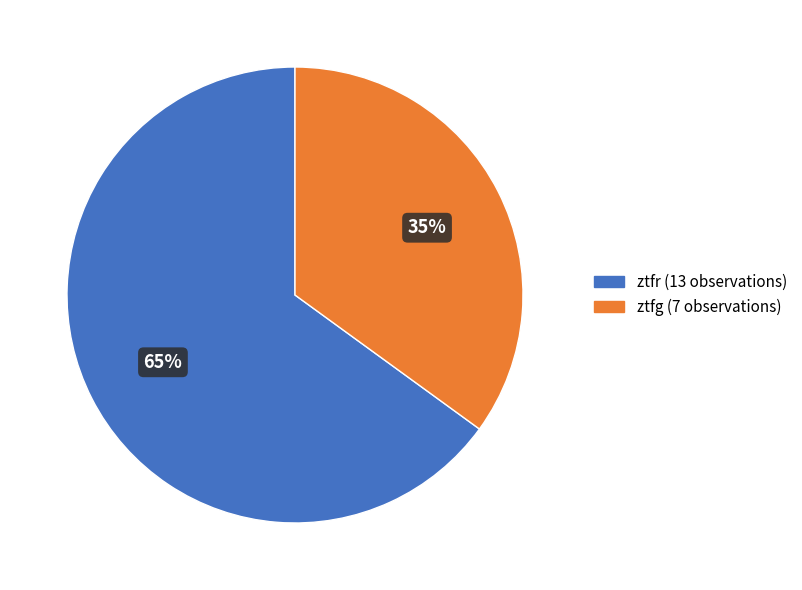

Which category accounts for the majority?

ztfr